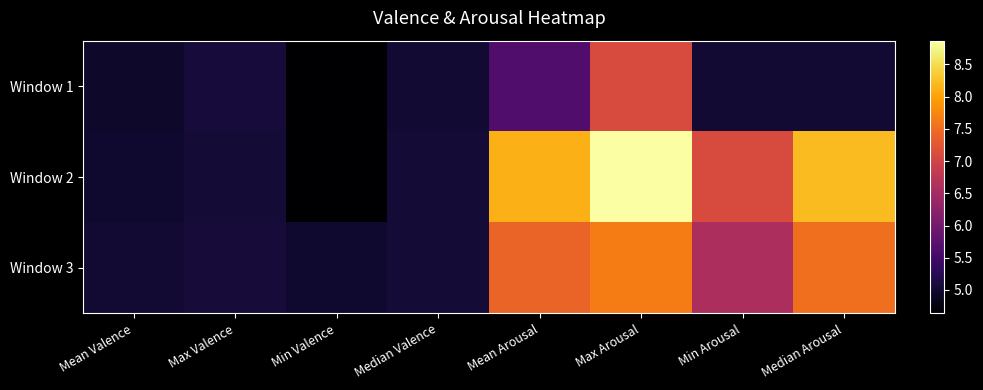

Which series has the largest range (max minus min)?

Window 2